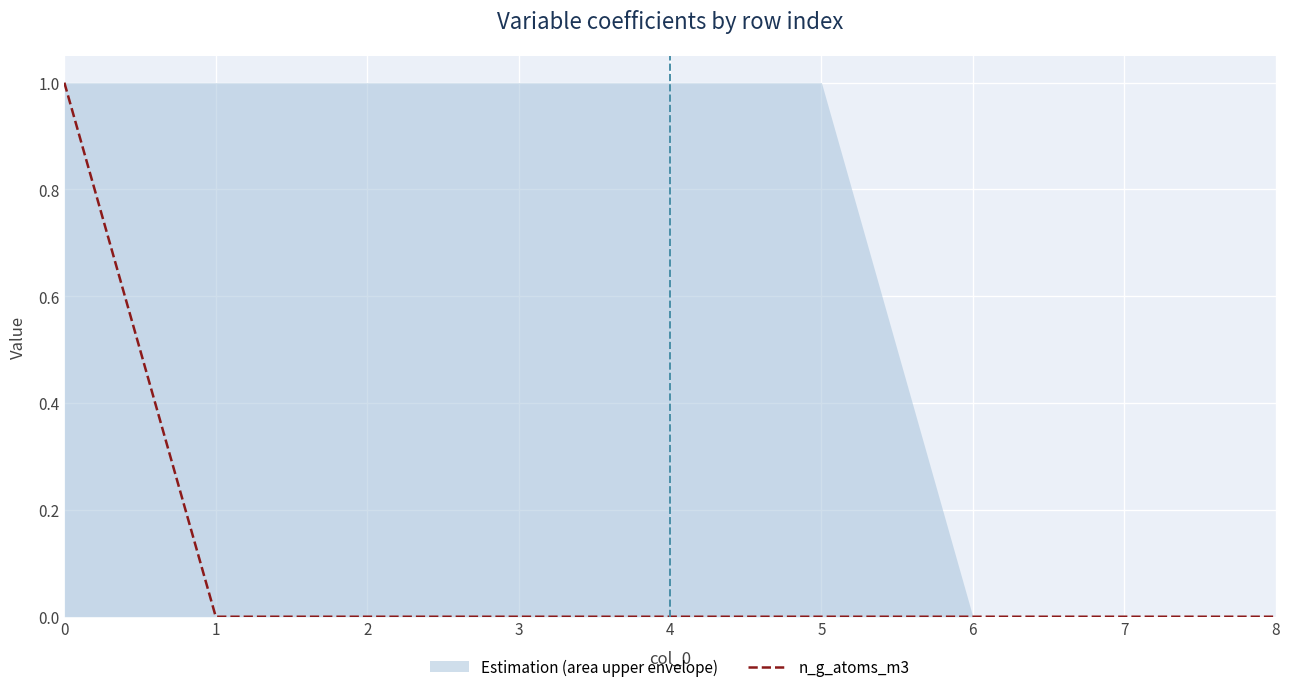

What is the greatest value displayed?

1